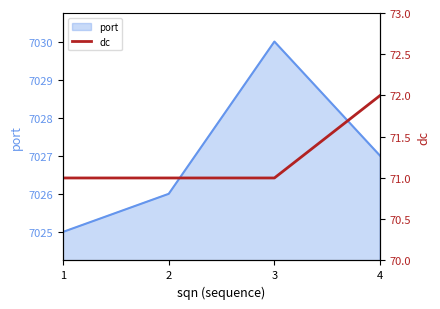

True or false: there are more than 2 points higher than both neighbors.

False